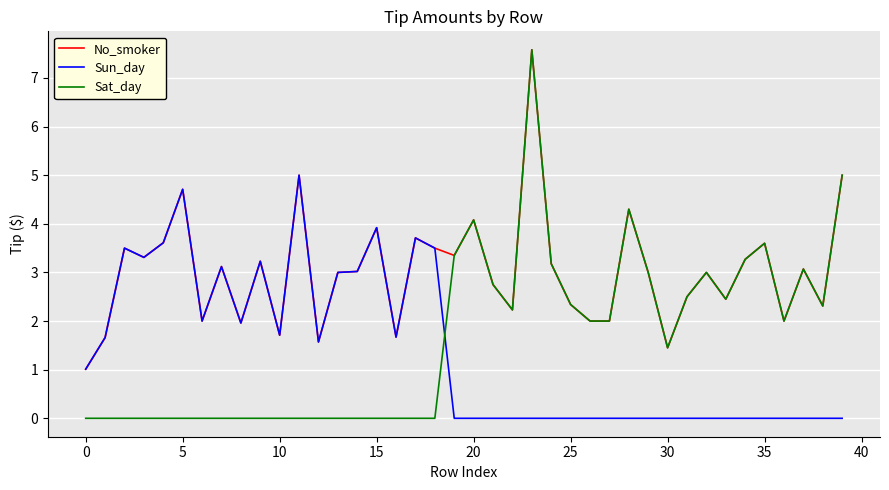

What is the sum of all Sun_day values?

55.2